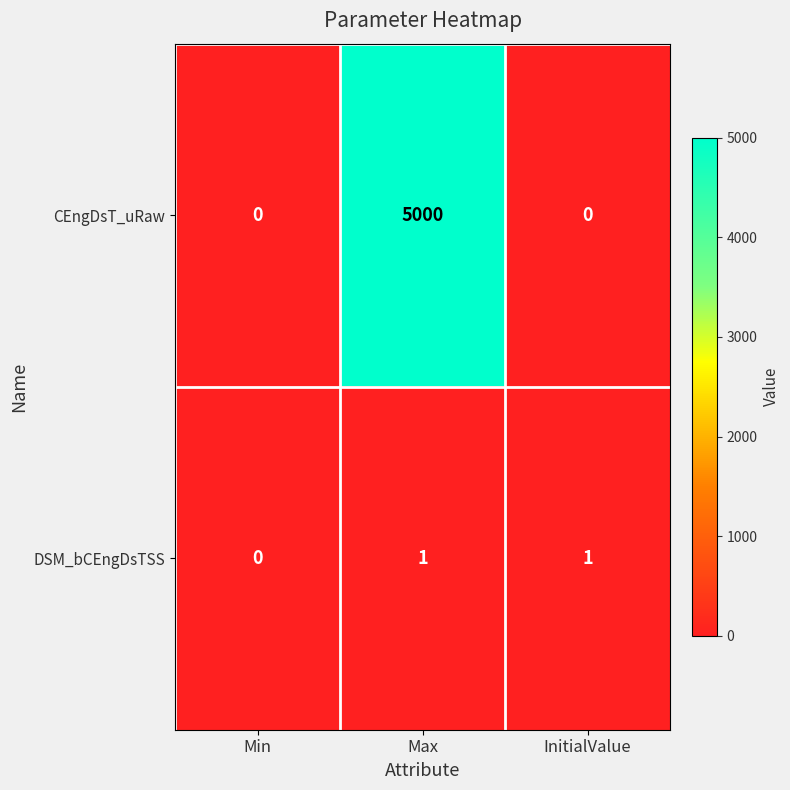

Rank the series by their maximum value, from lowest to highest.

DSM_bCEngDsTSS, CEngDsT_uRaw